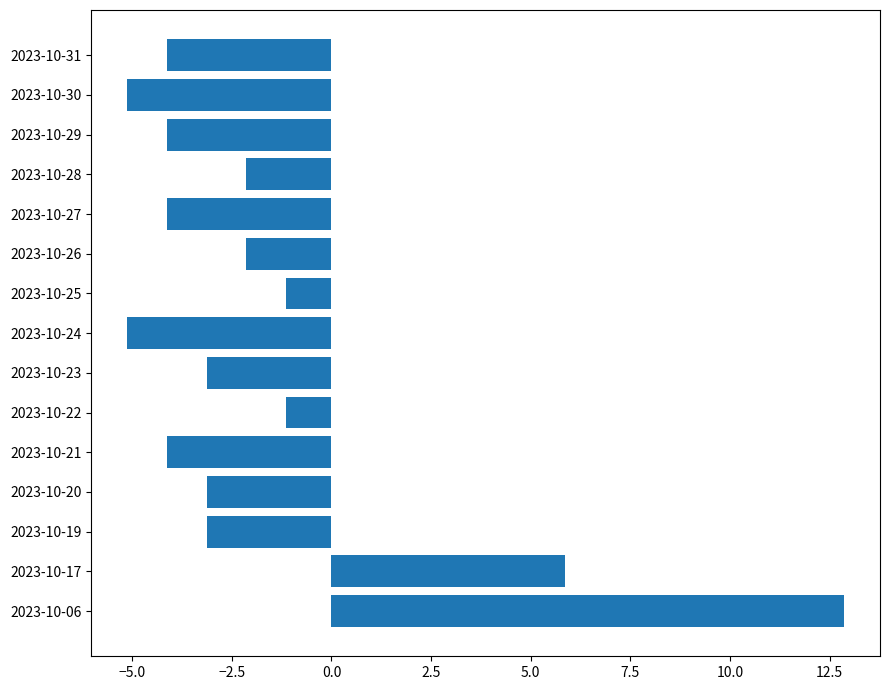

How many negative values are there?

13